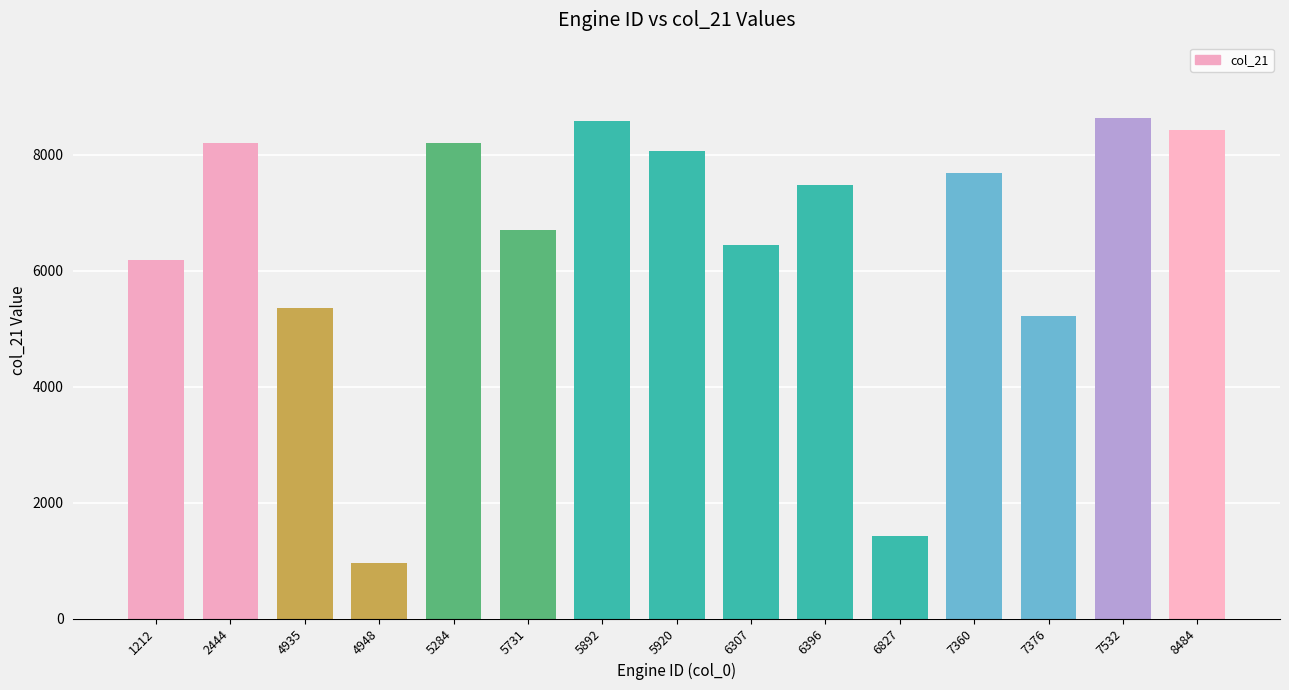

The chart shows a value of 11238 at 5892. True or false?

False